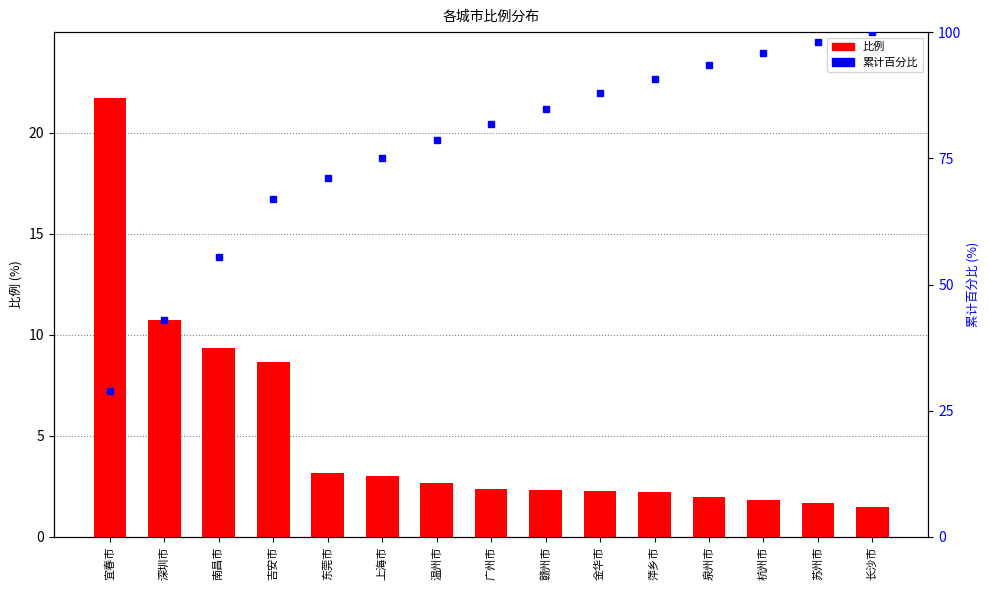

What is the minimum value shown in the chart?

1.5